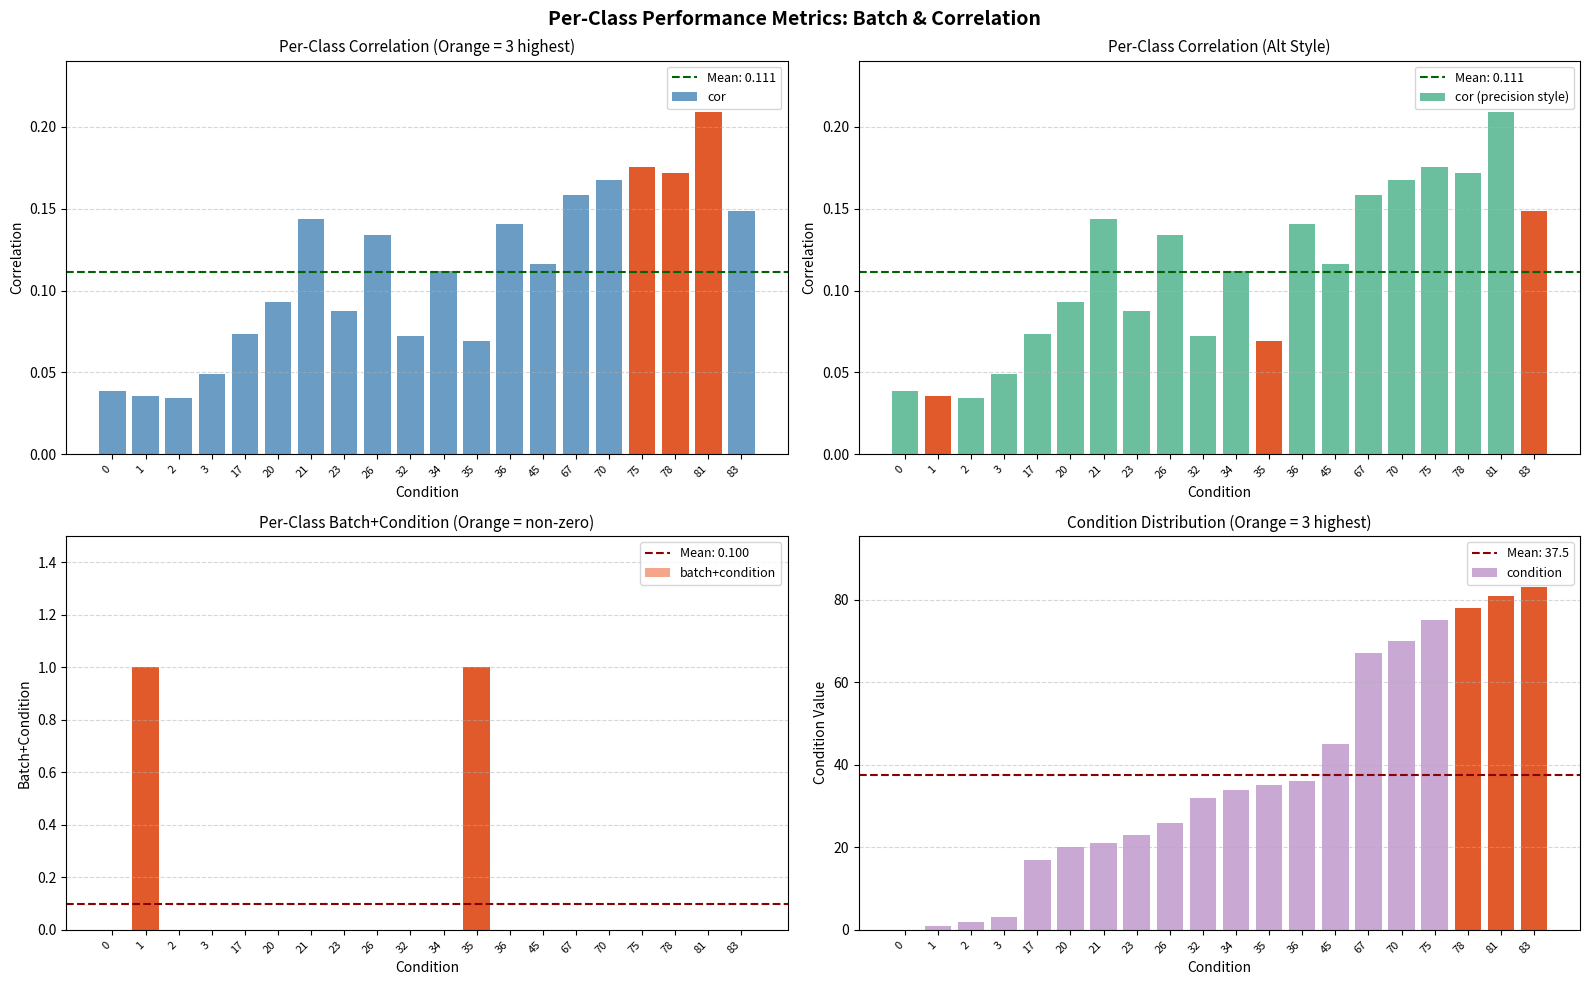

What is the difference between the maximum and minimum values in the condition series?

83.0